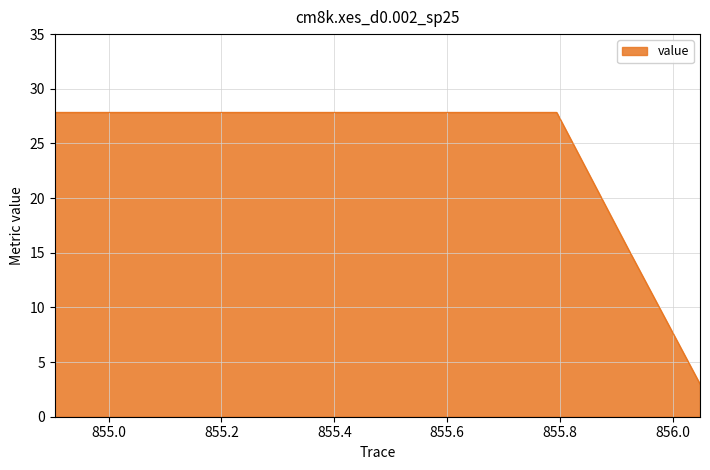

What is the greatest value displayed?

27.8